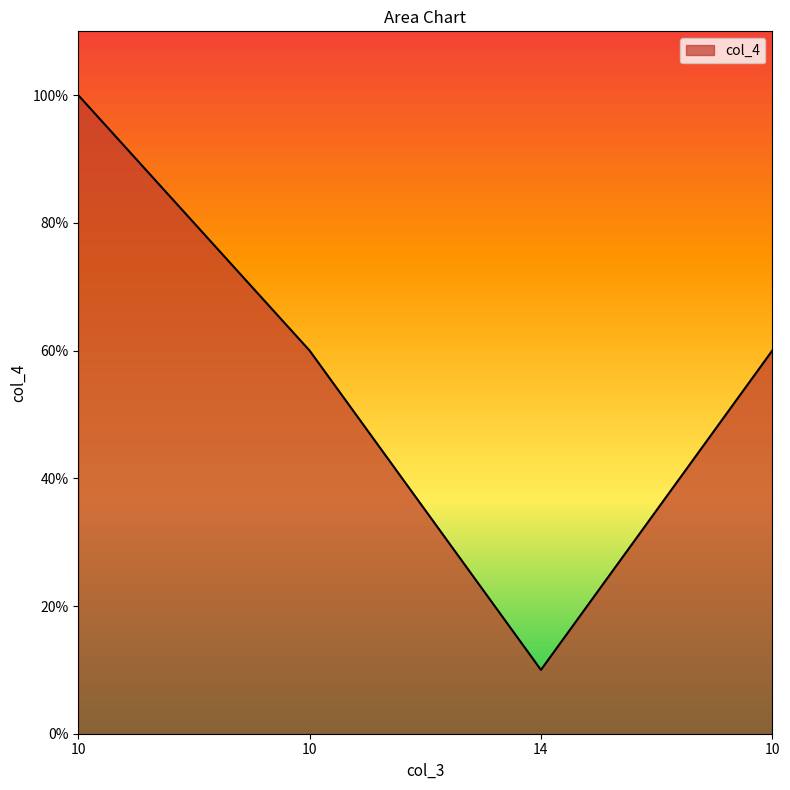

Which has a higher value, 10 or 10?

10